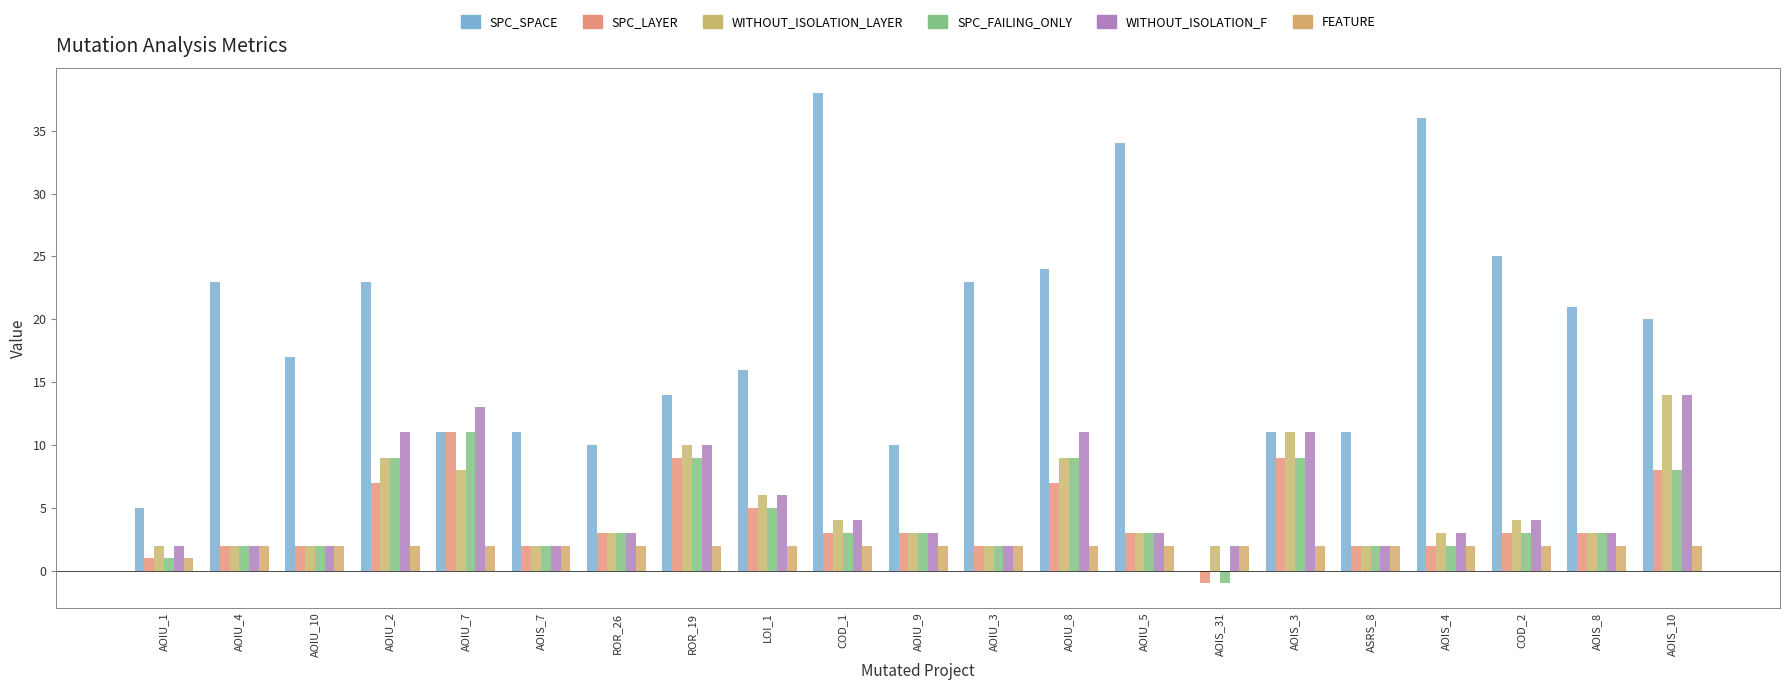

What is the highest value of the SPC_LAYER series?

11